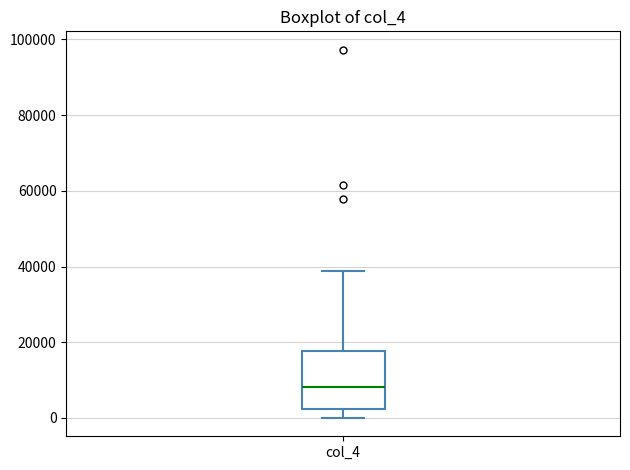

Where is the upper edge of the box for col_4 on the y-axis? The values are not printed on the chart, so give them approximately, as read against the axis.

18000